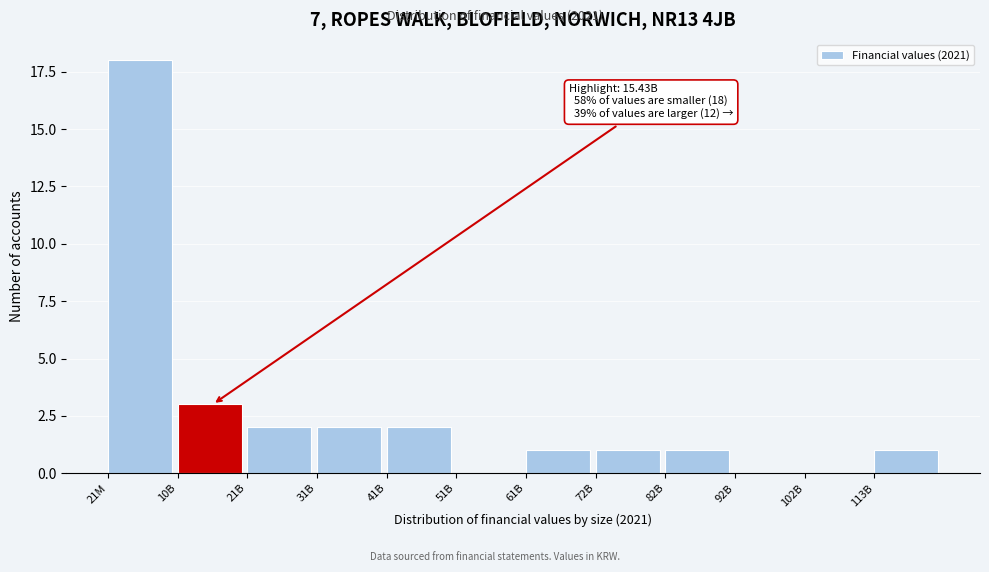

Reading left to right, transcribe all the data shown in this chart.

21M=18	10B=3	21B=2	31B=2	41B=2	51B=0	61B=1	72B=1	82B=1	92B=0	102B=0	113B=1